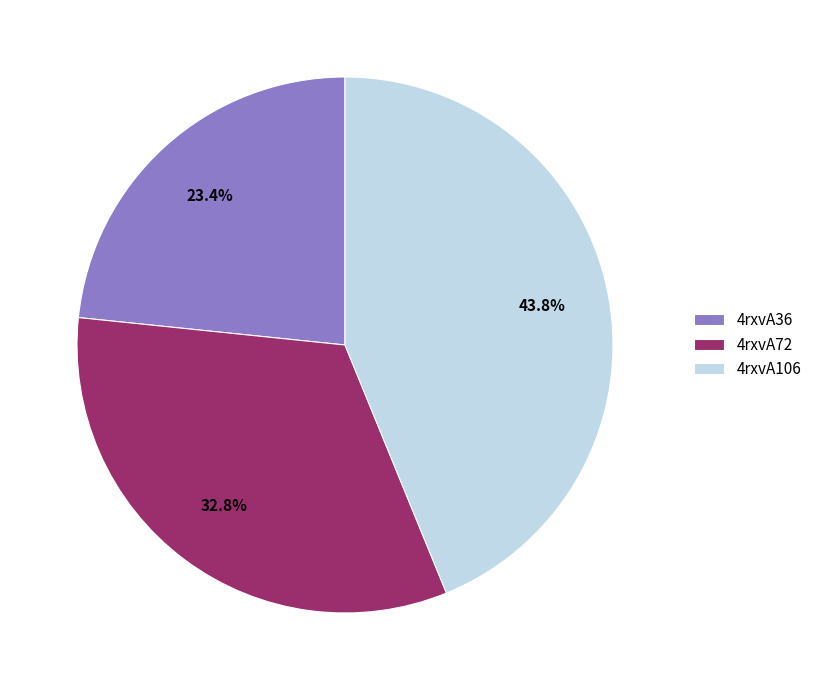

What is the largest slice in the pie chart?

4rxvA106